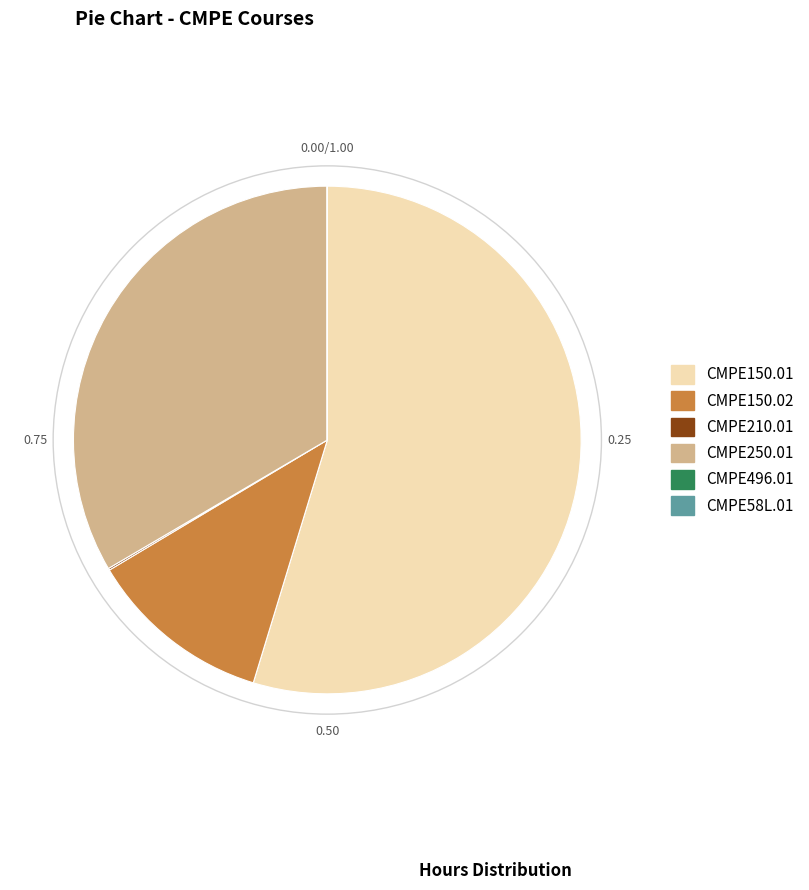

What is the majority slice?

CMPE150.01